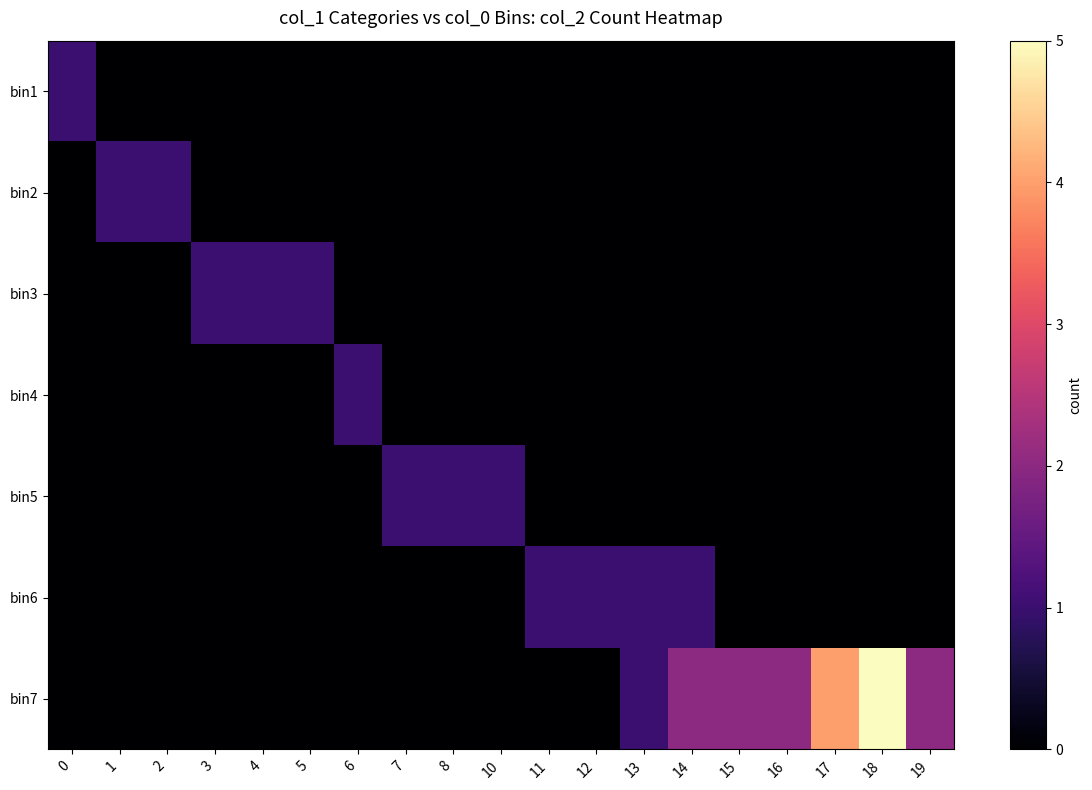

Which series has the widest spread of values?

row_6